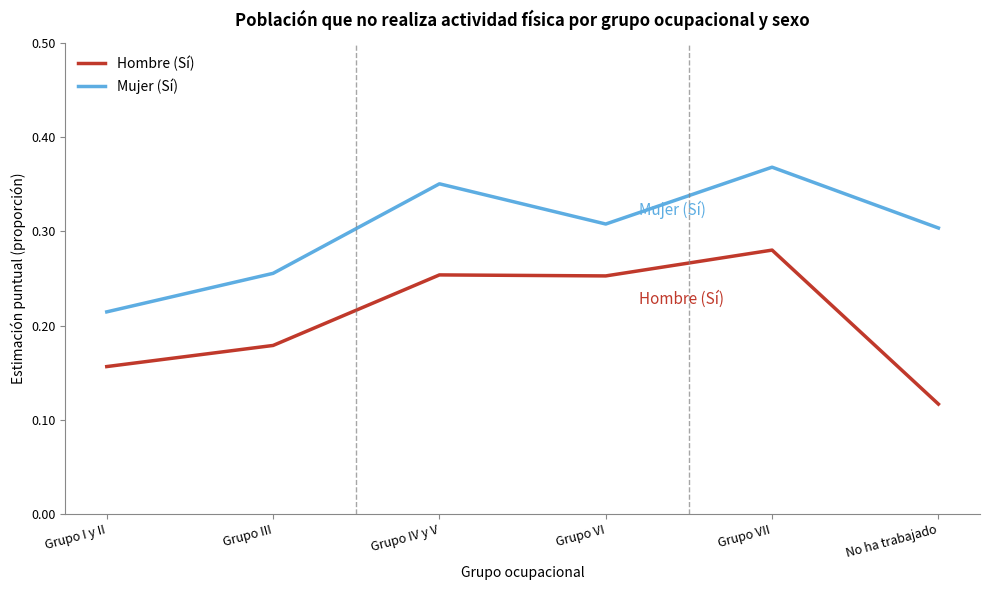

List the series in order of their peak value, lowest first.

Hombre (Sí), Mujer (Sí)